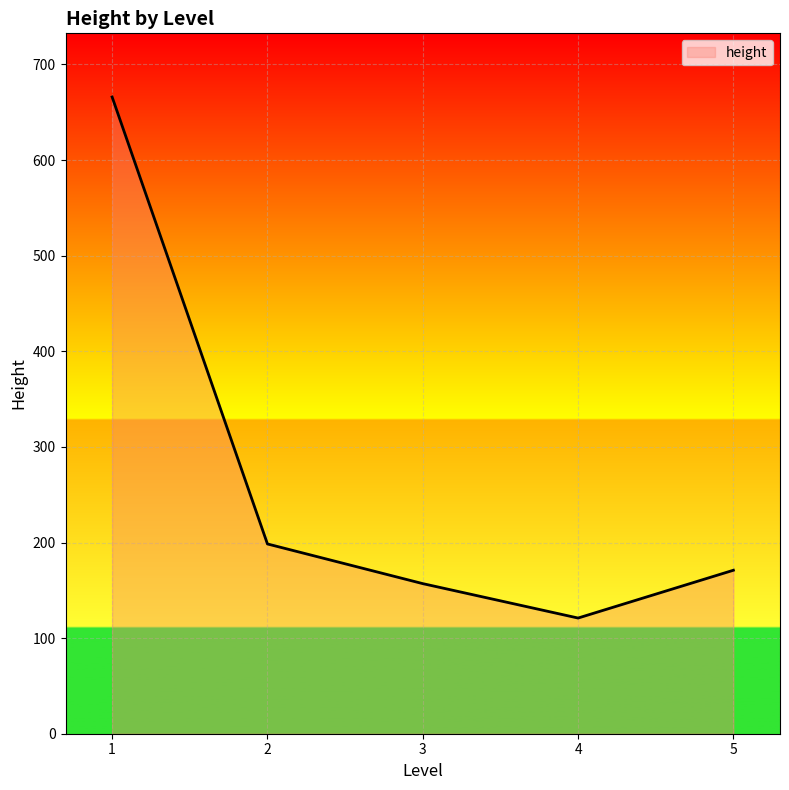

Rank the categories by value from lowest to highest.

4, 3, 5, 2, 1